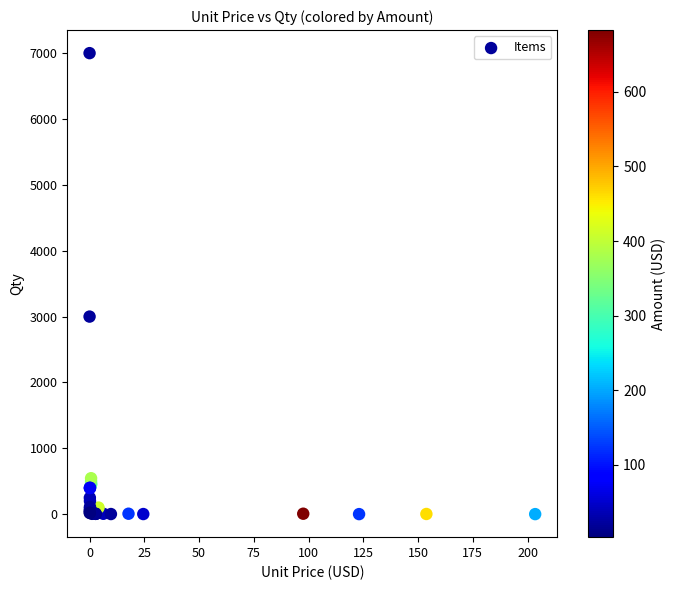

What Y value in the scatter plot is closest to 3500?

3000